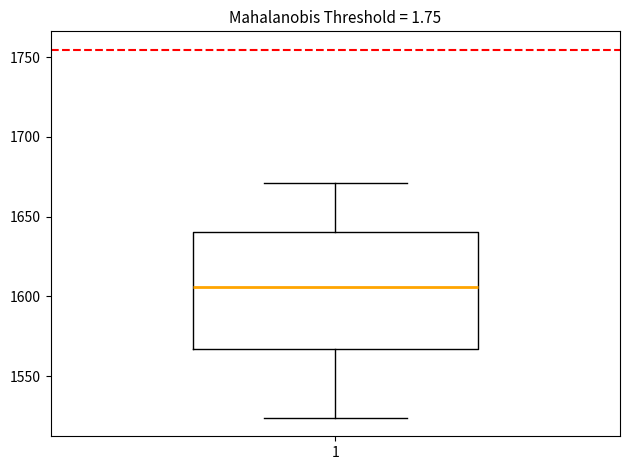

Transcribe this box plot: give where the median line is, the range the box spans, and where the two whiskers end, as read against the y-axis. The values are not printed on the chart, so give them approximately, as read against the axis.

median 1605, box 1565 to 1640, whiskers 1525 to 1670